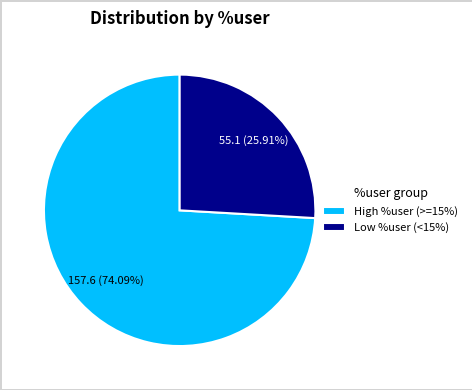

Does Low %user (<15%) account for over 50% of the chart?

No